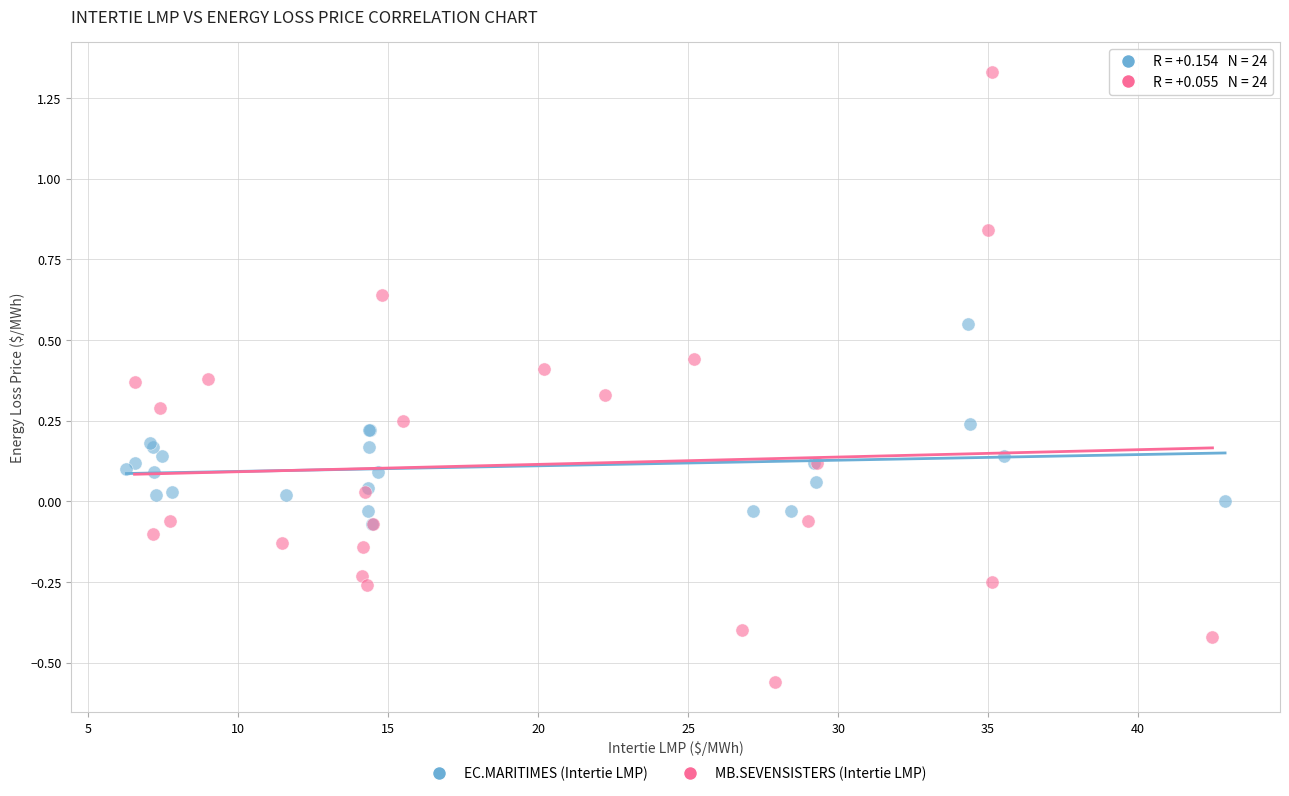

Which series reaches the maximum Y coordinate?

MB.SEVENSISTERS (Intertie LMP)